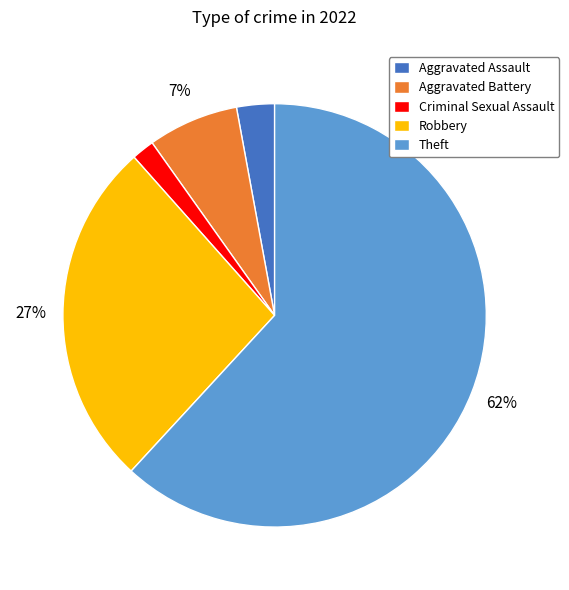

Count the number of slices in the pie.

5